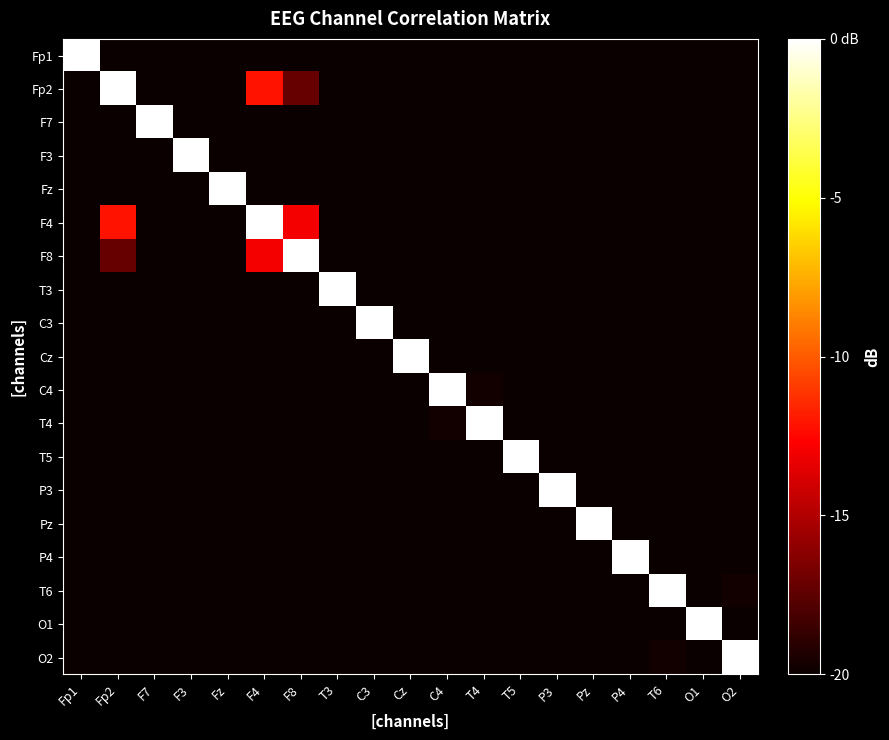

At which category is the sum across all series the highest?

F4